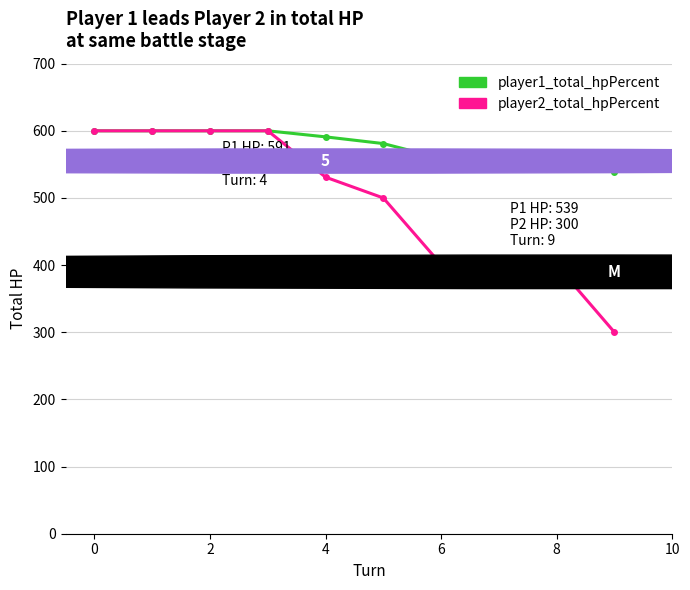

Which series has the largest total across all categories?

player1_total_hpPercent